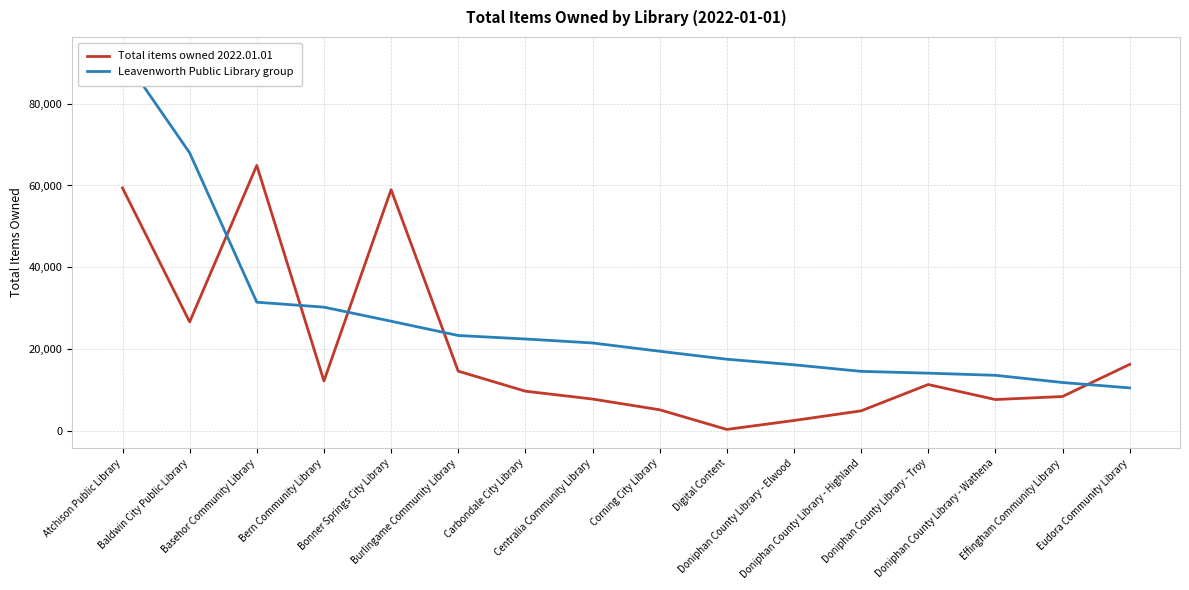

The value of Total items owned 2022.01.01 at Digital Content is 365. True or false?

True